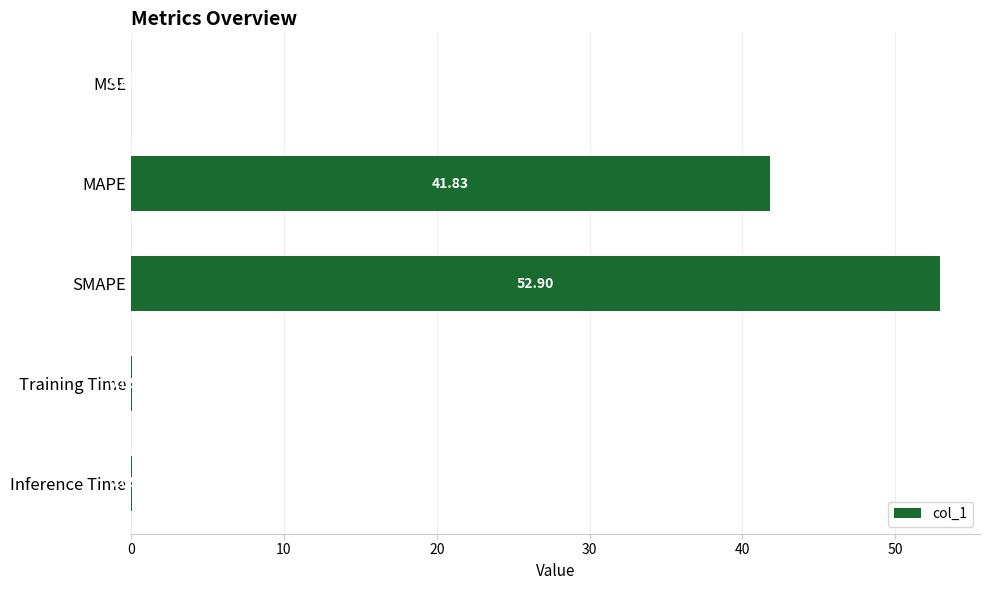

Which has a higher value, Inference Time or Training Time?

Inference Time